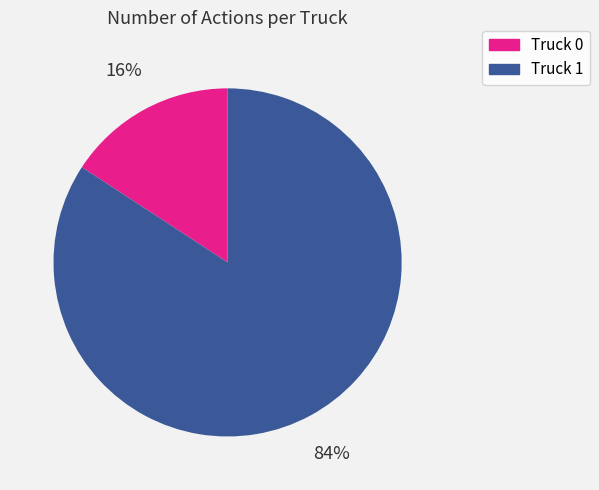

Is Truck 0 the majority of the pie?

No